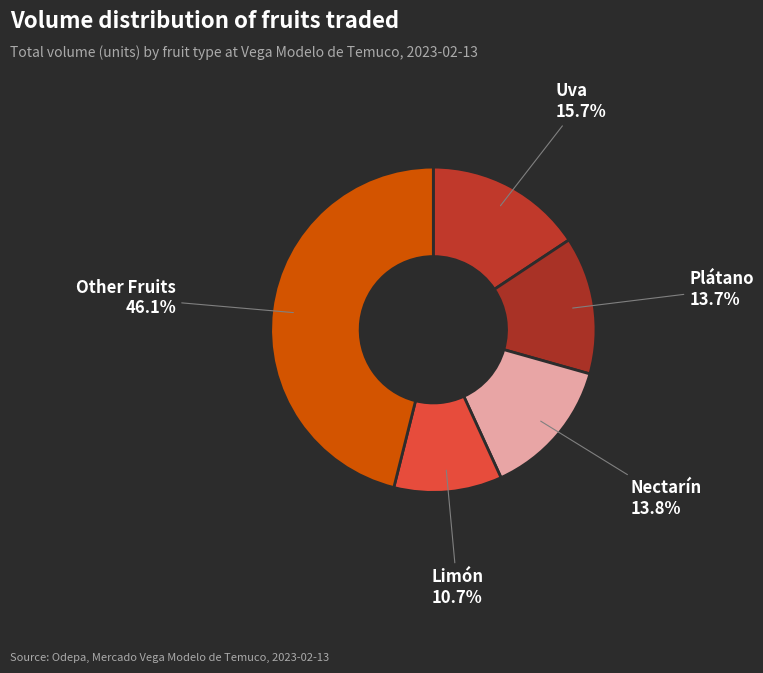

What percentage is NOT represented by Nectarín?

86.2%